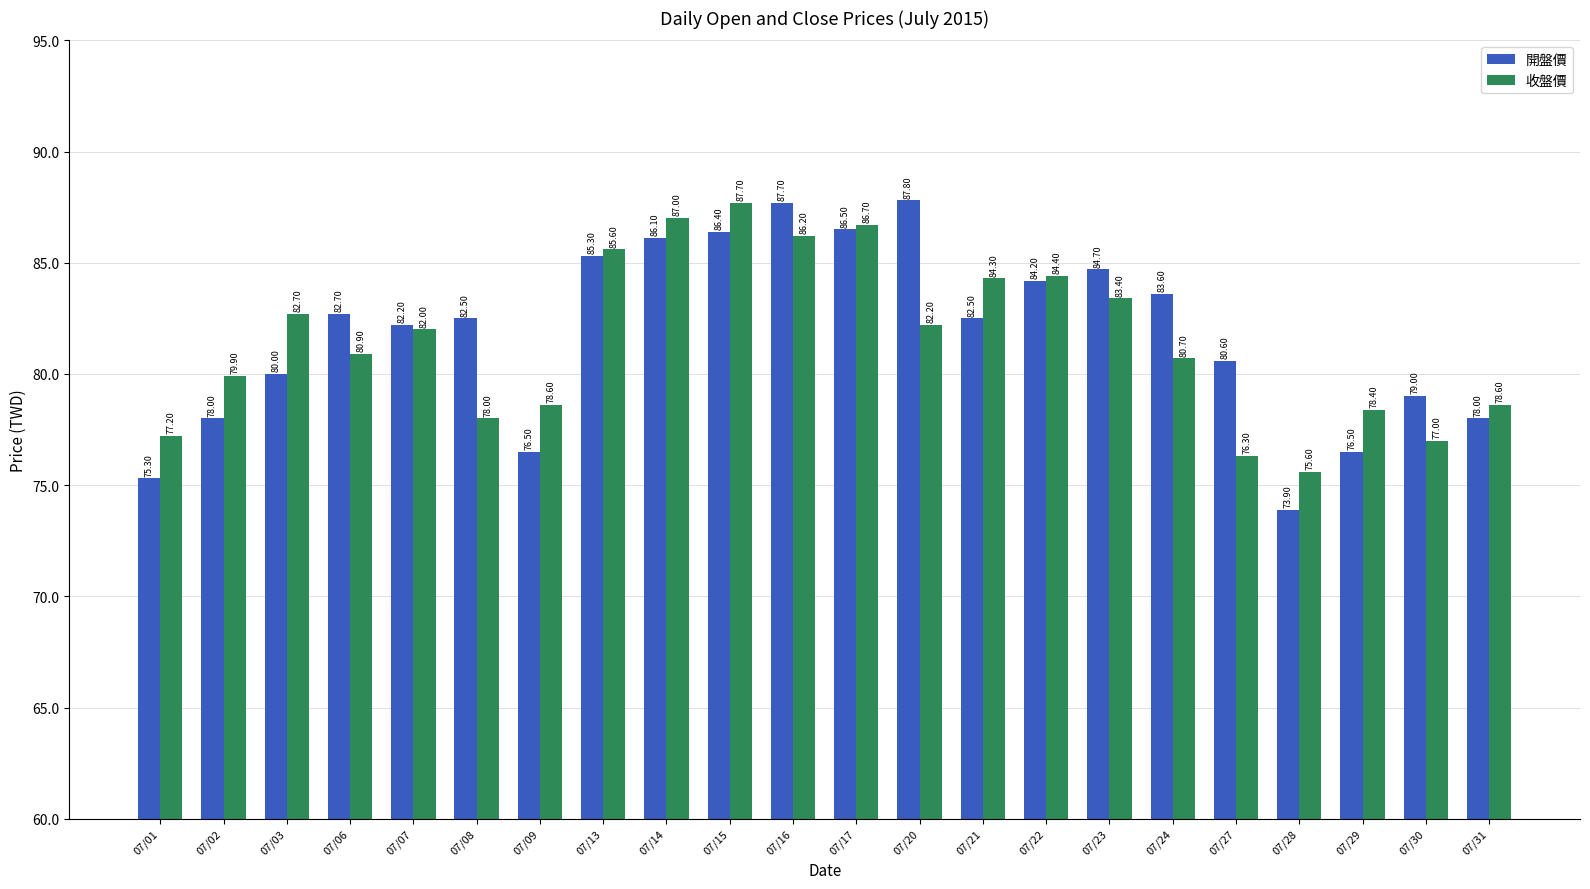

Does the chart contain stacked bars?

No